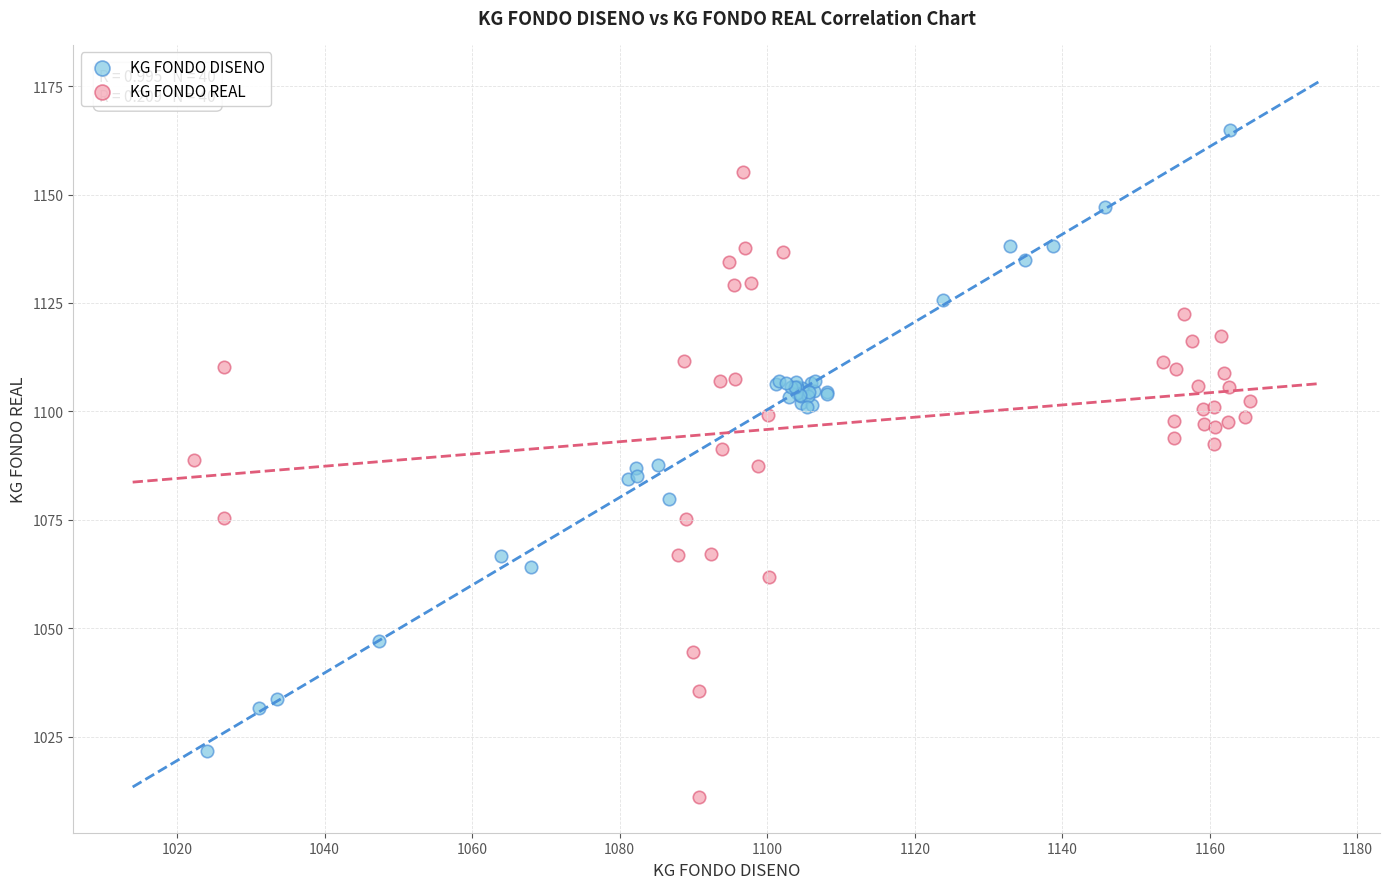

Which series reaches the maximum Y coordinate?

KG FONDO DISENO